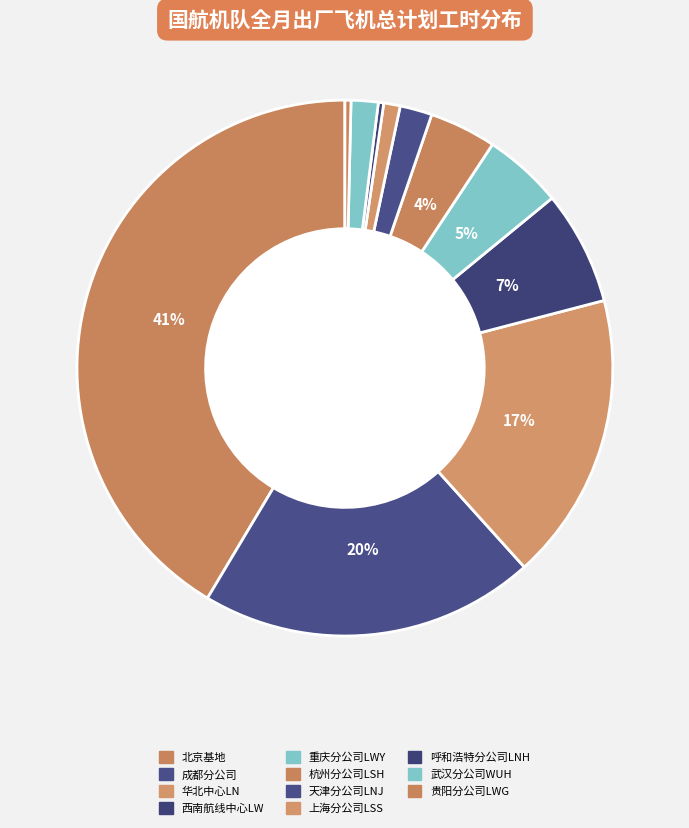

Is 贵阳分公司LWG the majority of the pie?

No